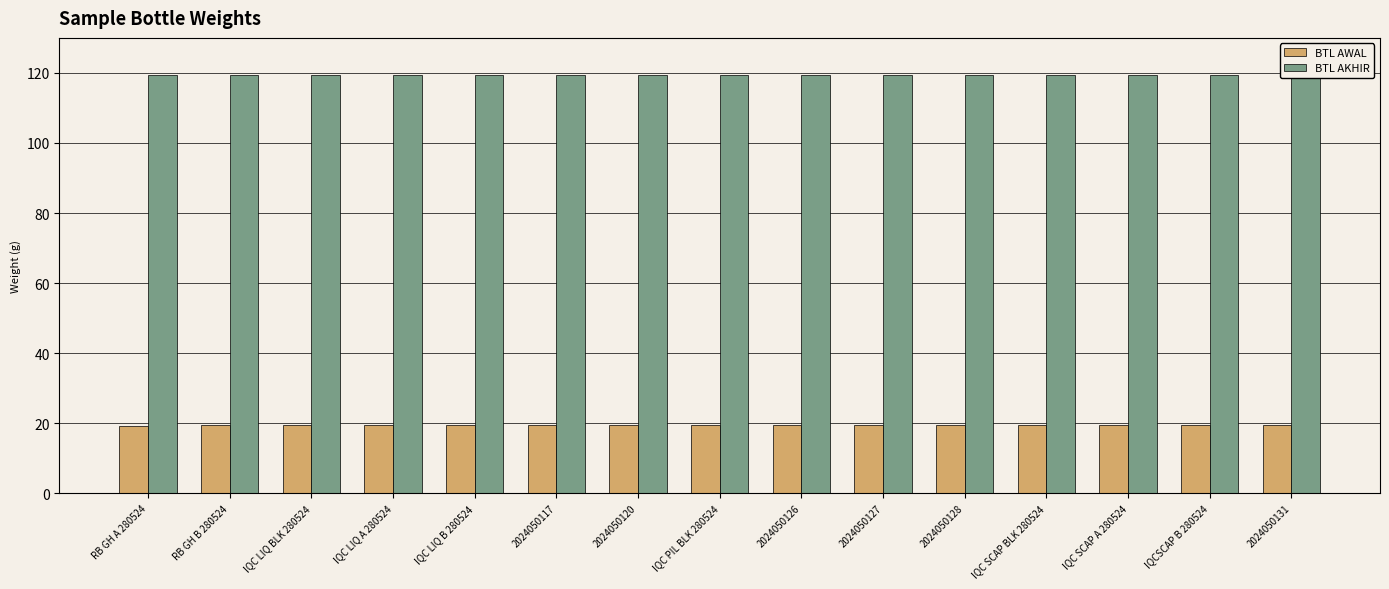

How many distinct data groups are displayed?

2